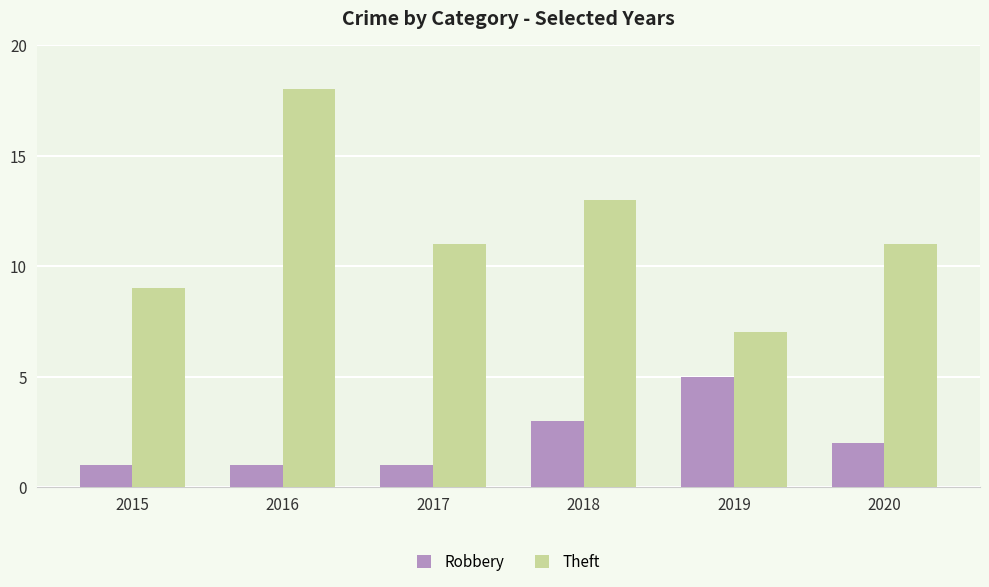

What is the difference between the highest and lowest values at 2016?

17